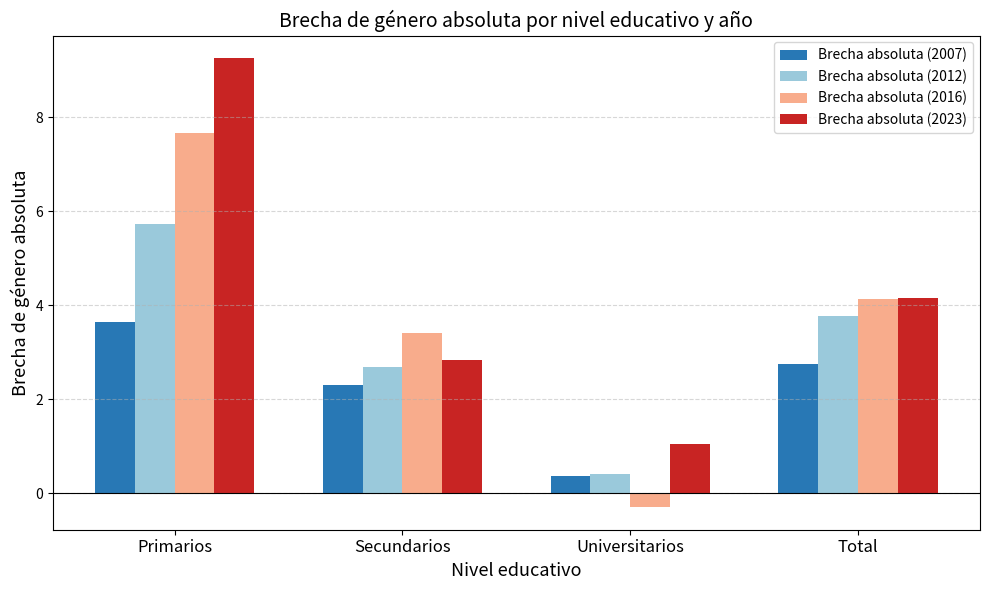

Where does the Brecha absoluta (2012) series first go above 3?

Primarios